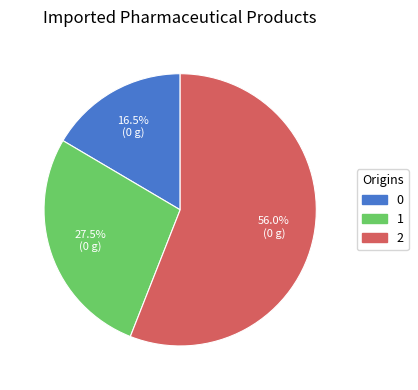

What portion of the pie excludes 2?

44.0%